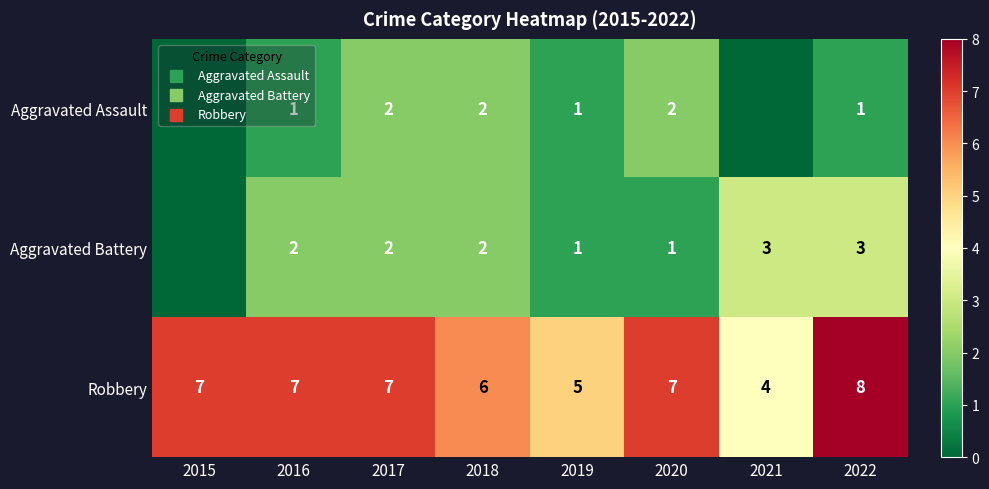

The value of Robbery at 2020 is 10. True or false?

False